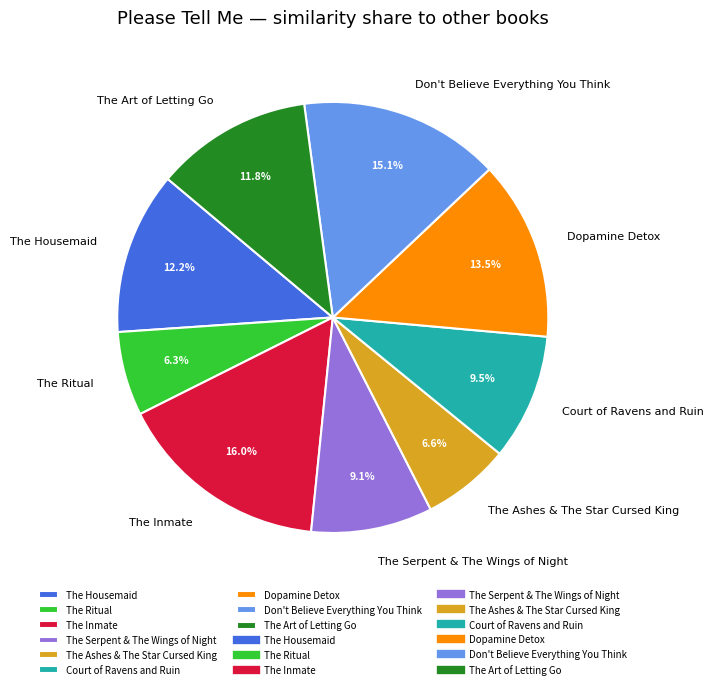

How many slices are in this pie chart?

9